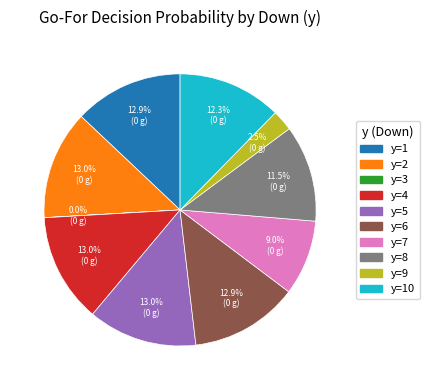

Is there any slice that represents more than half of the pie?

No